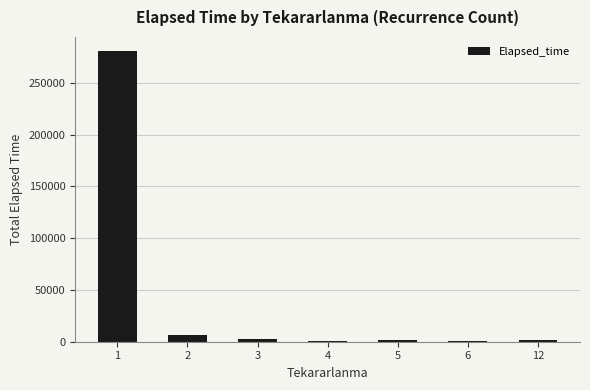

What is the change in value from 1 to 3?

-277611